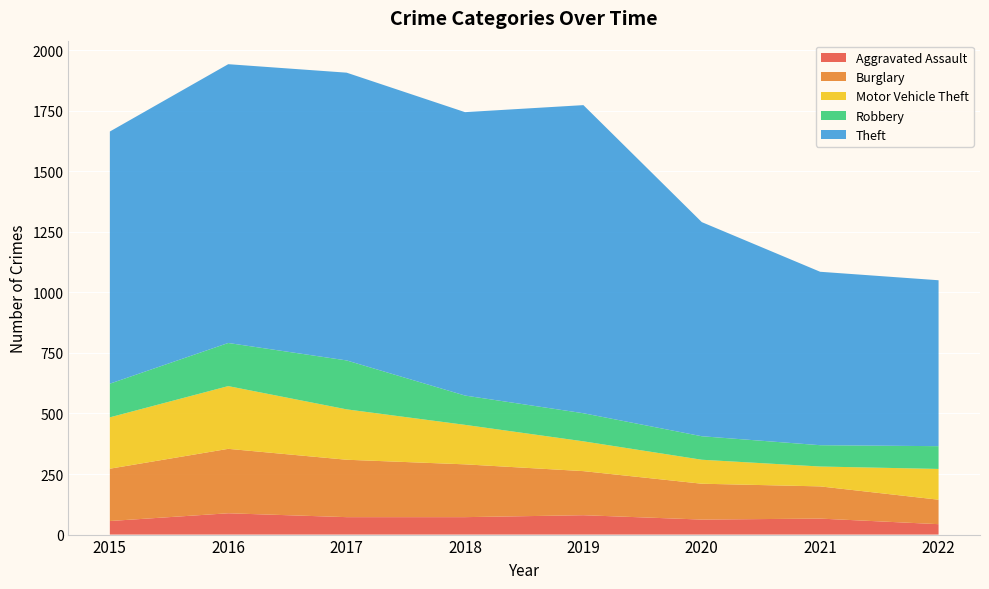

Reading left to right, what are all the values shown in this chart?

Aggravated Assault: 2015=56	2016=88	2017=72	2018=72	2019=80	2020=62	2021=66	2022=43
Burglary: 2015=216	2016=266	2017=237	2018=218	2019=182	2020=148	2021=133	2022=101
Motor Vehicle Theft: 2015=212	2016=259	2017=208	2018=163	2019=123	2020=99	2021=82	2022=127
Robbery: 2015=139	2016=178	2017=202	2018=121	2019=116	2020=97	2021=88	2022=94
Theft: 2015=1041	2016=1151	2017=1188	2018=1170	2019=1272	2020=884	2021=716	2022=685